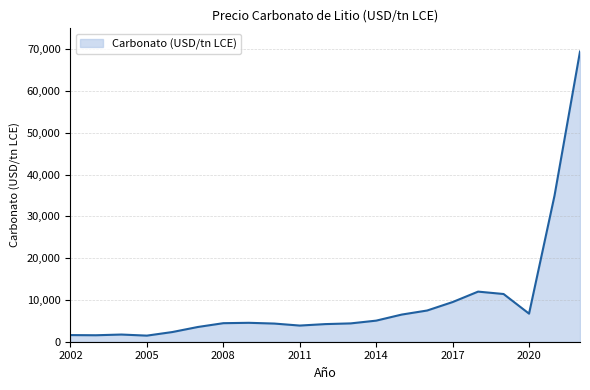

What is the maximum value shown in the chart?

69500